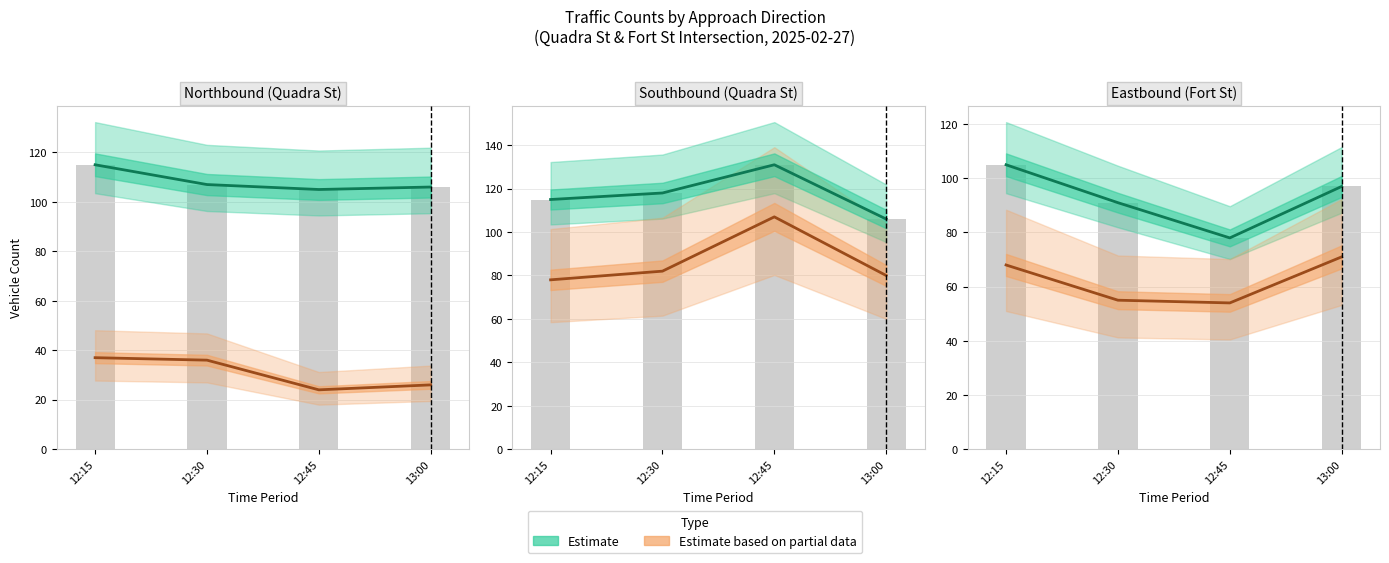

What is the total value across all series at 12:15?

173